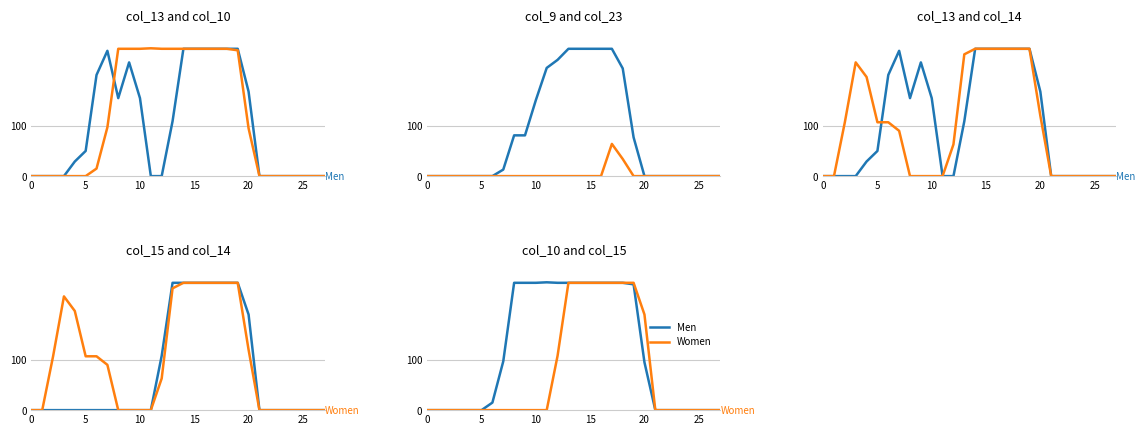

Which series has the largest total across all categories?

Men